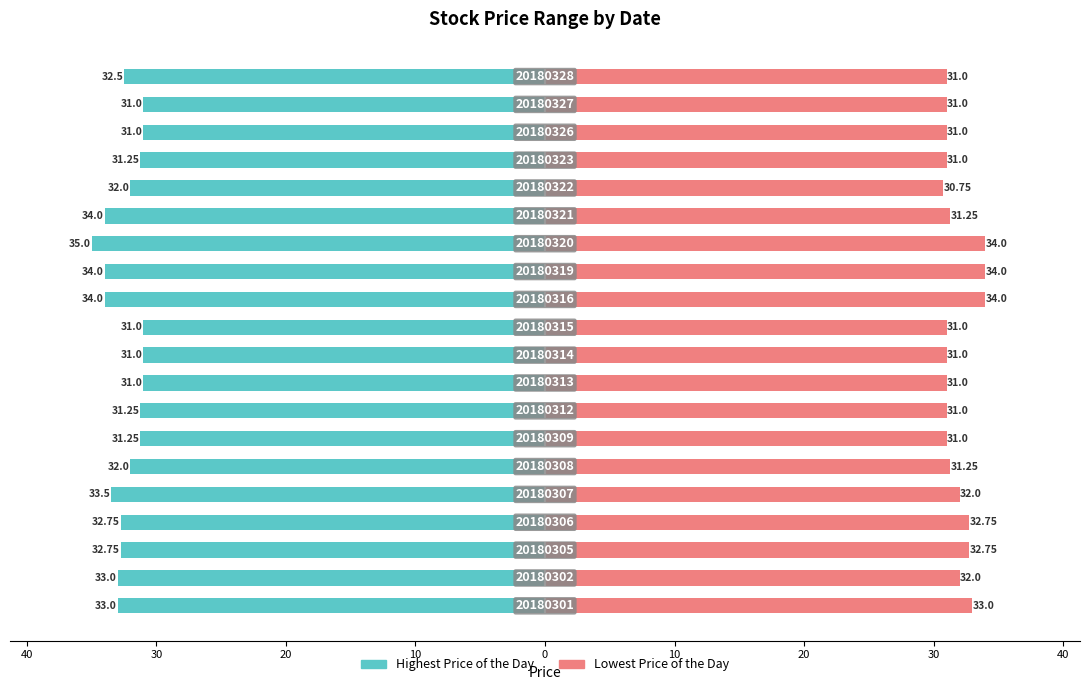

What is the average value of the Lowest Price of the Day series?

31.8